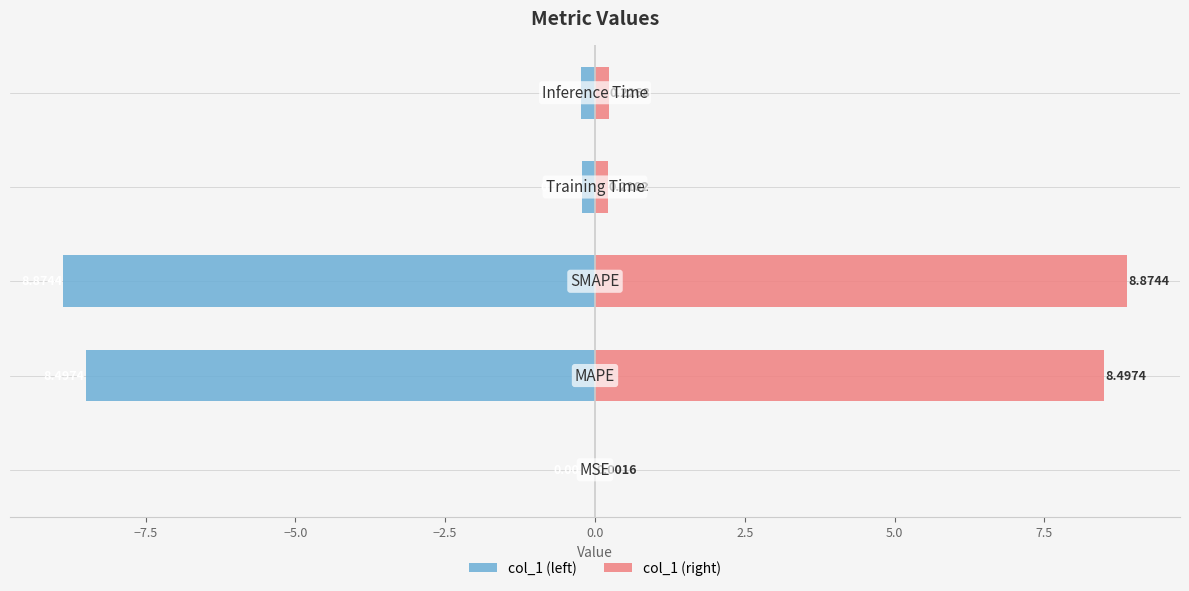

At how many categories does at least one series exceed 8?

2